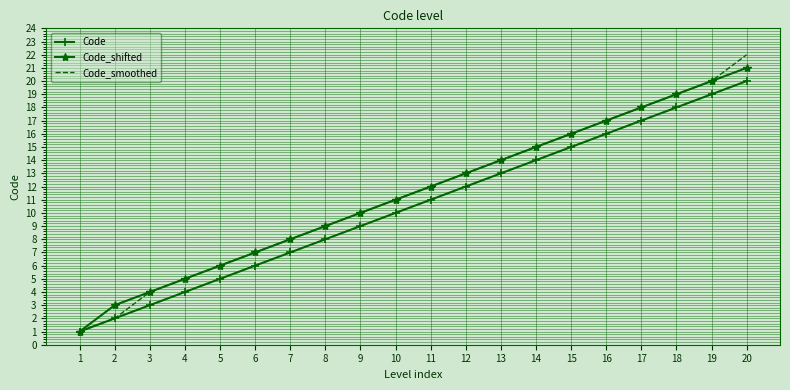

True or false: Code_smoothed has more than 2 interior local peaks.

False